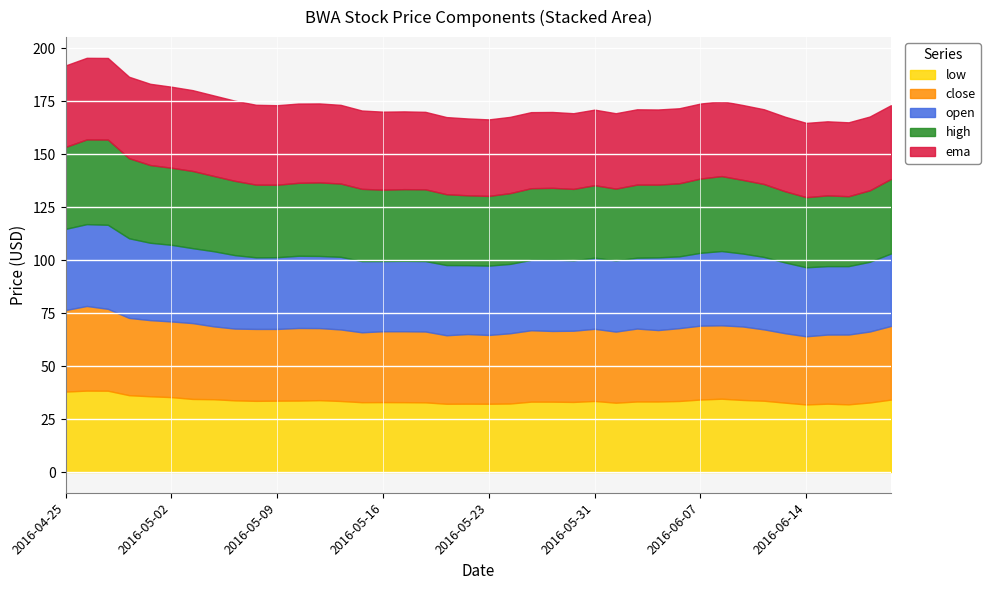

The high series shows 8.3 at 2016-04-26. True or false?

False